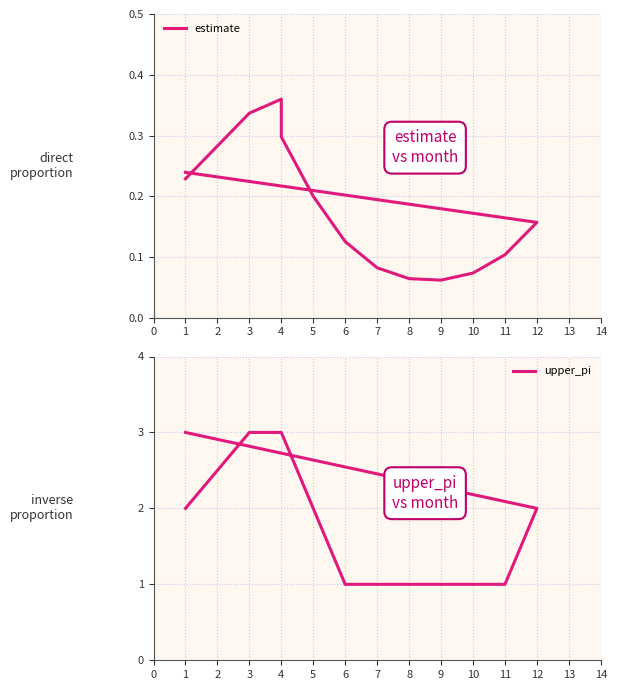

Is it true that estimate equals 0.3 at 4?

True